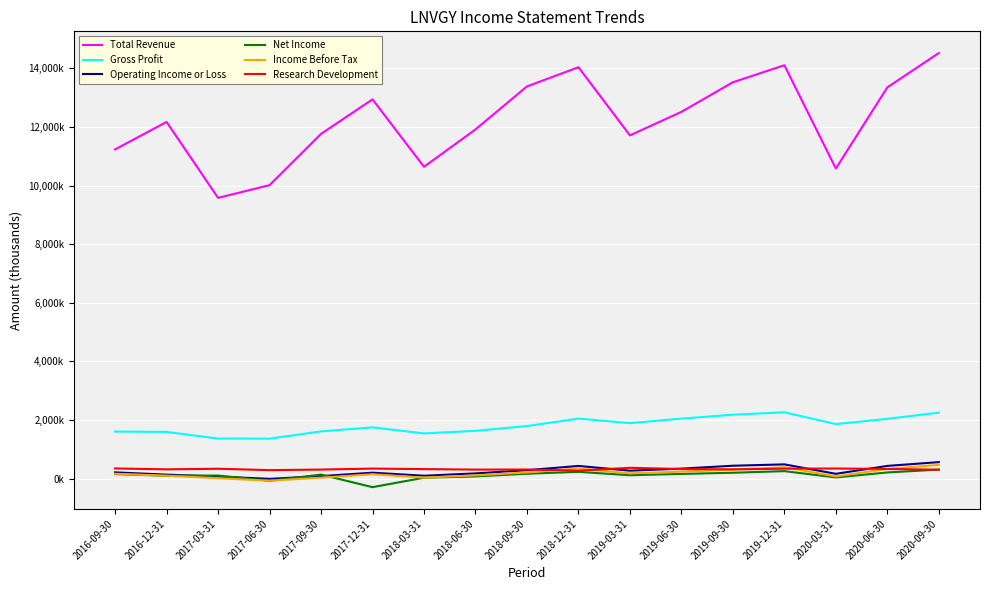

What is the value of the Operating Income or Loss point at the 2nd from the left?

138000